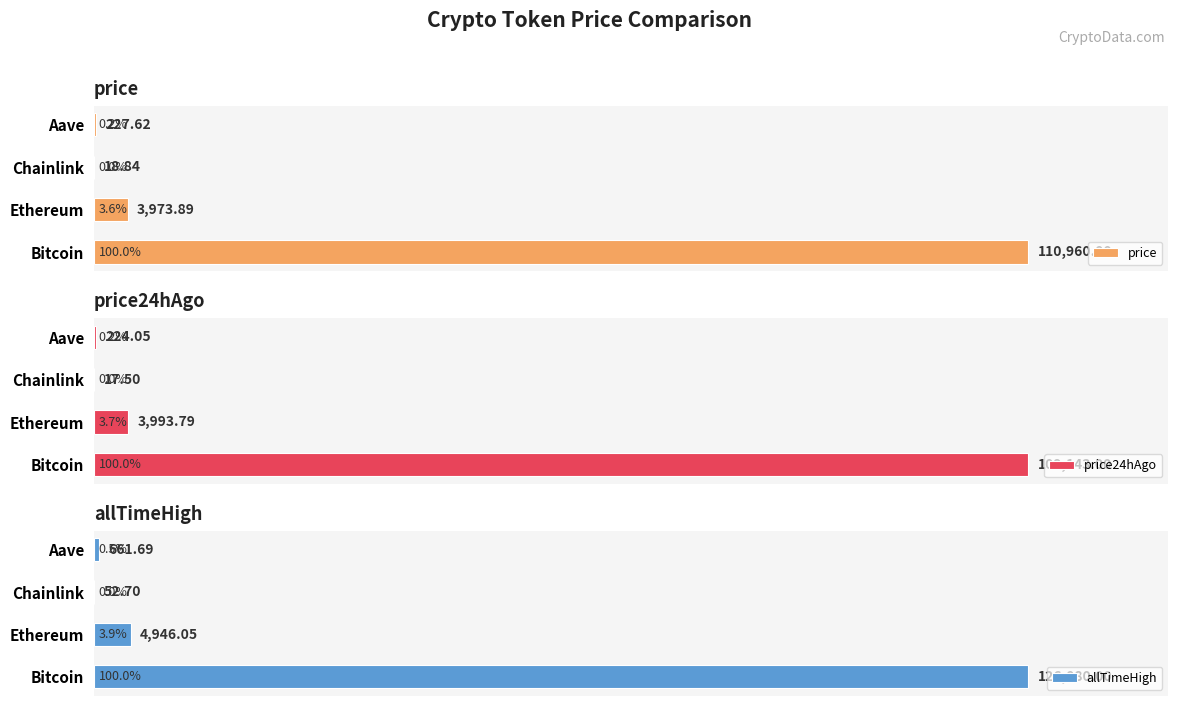

At which label does price reach its peak?

Bitcoin